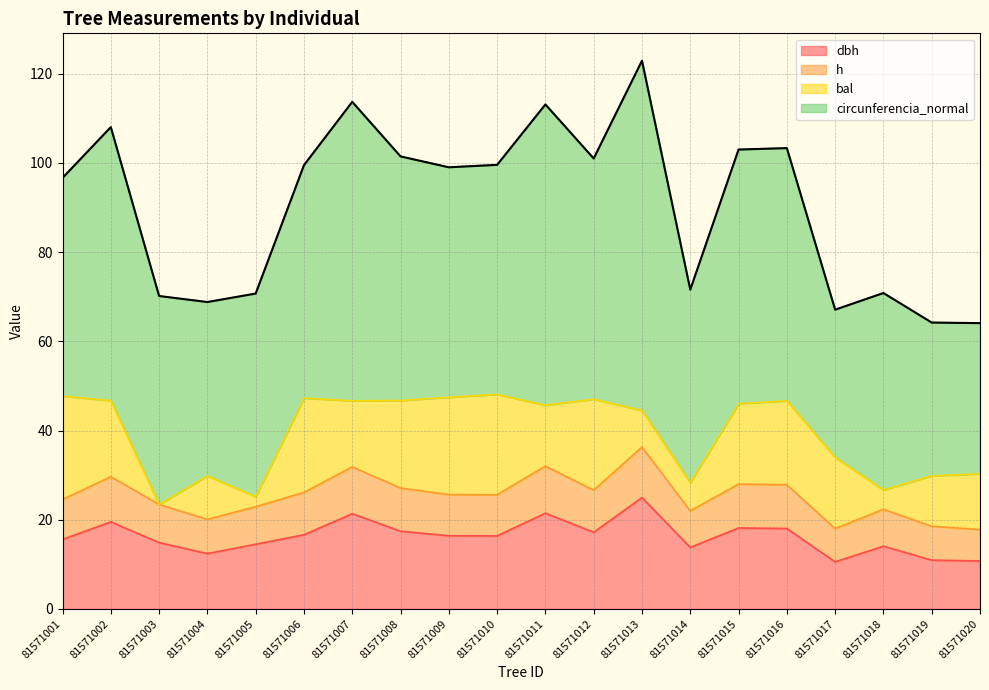

What are all the series names shown in the legend?

dbh, h, bal, circunferencia_normal